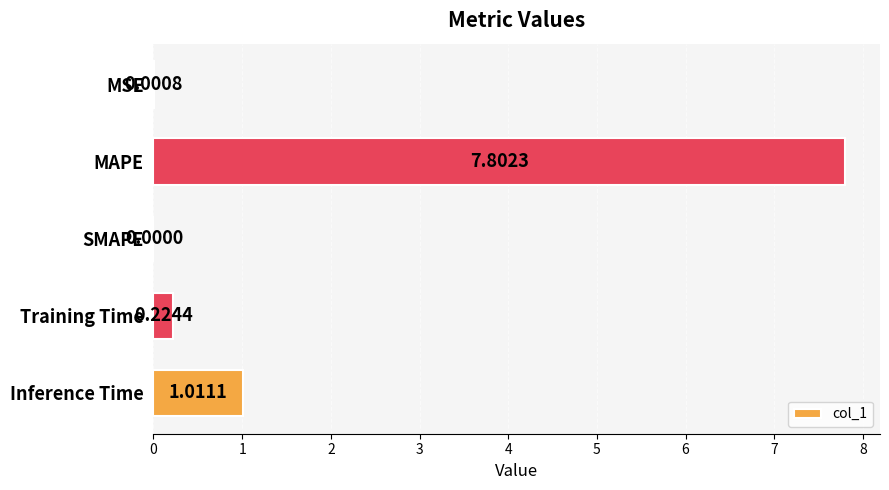

What is the sum of the values at SMAPE and MAPE?

7.8